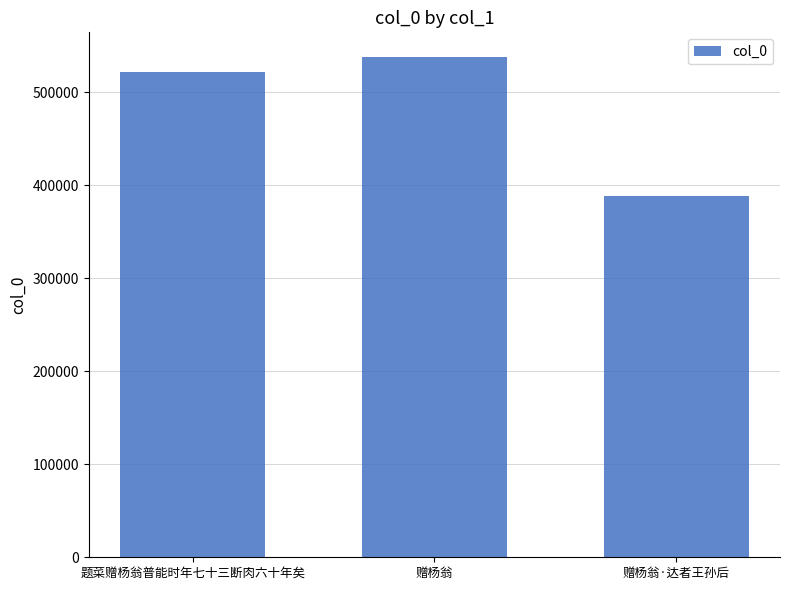

True or false: the data shows 537423 at 赠杨翁.

True